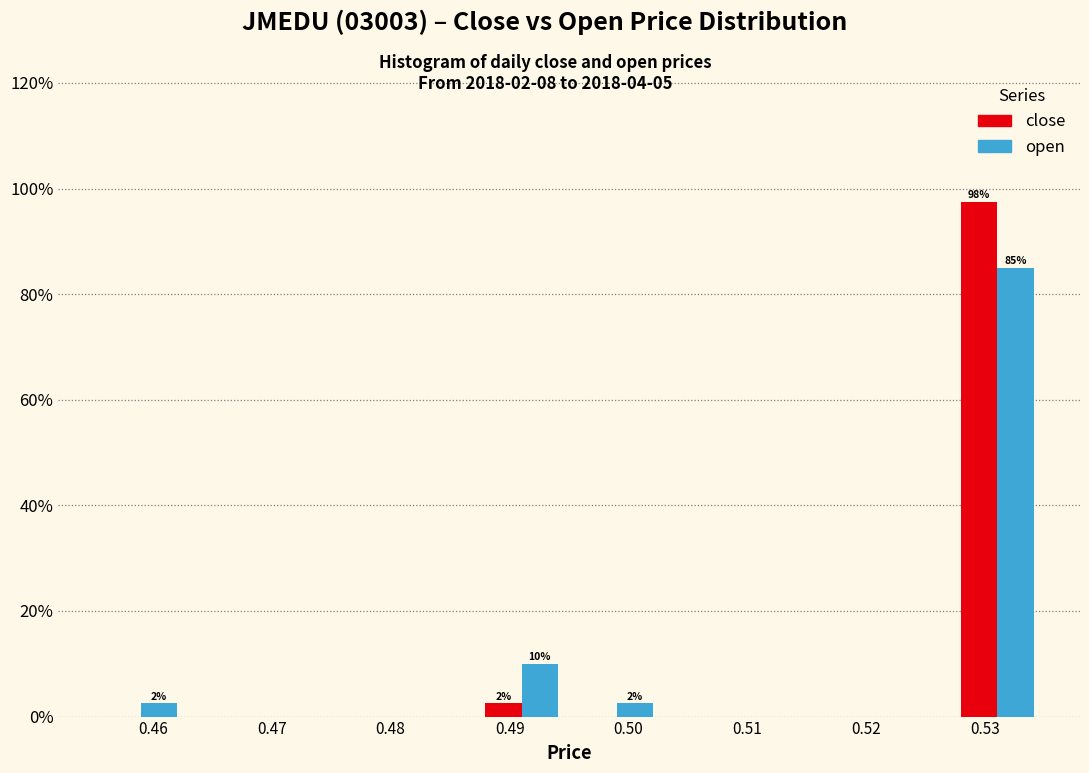

In the close series, which range on the x-axis has the tallest bar?

0.527 to 0.535